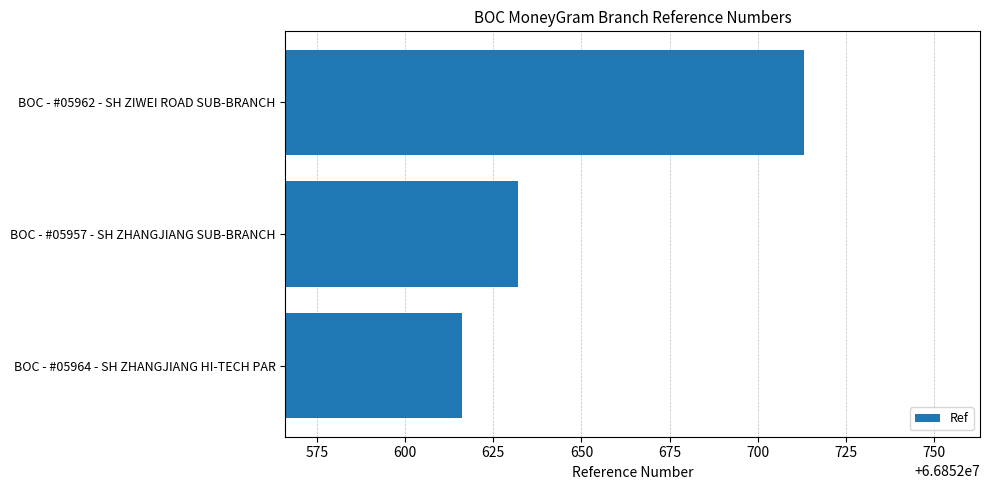

What is the difference between the maximum and minimum values?

97